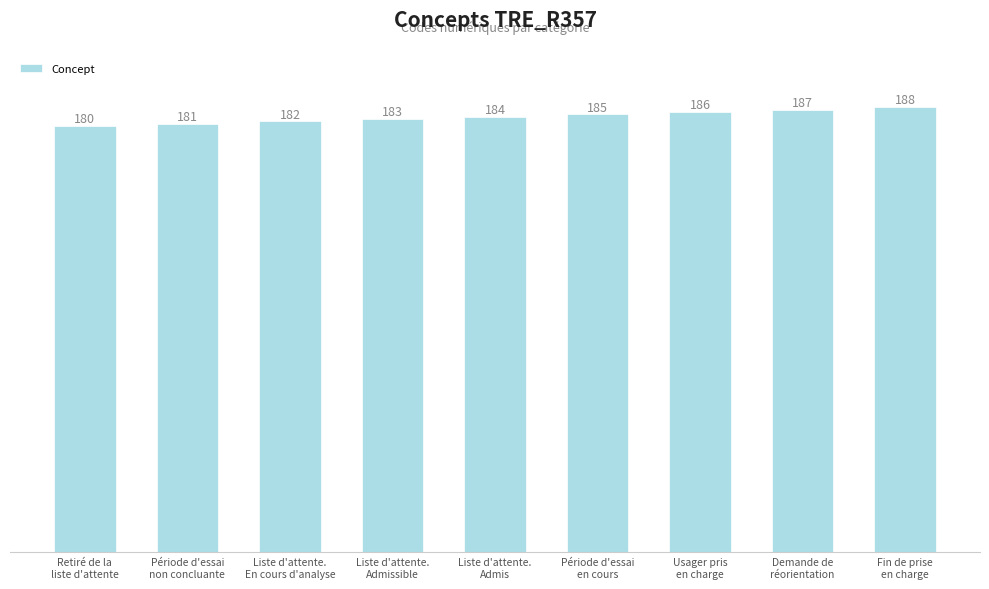

Is it true that the value at Retiré de la
liste d'attente is 180?

True